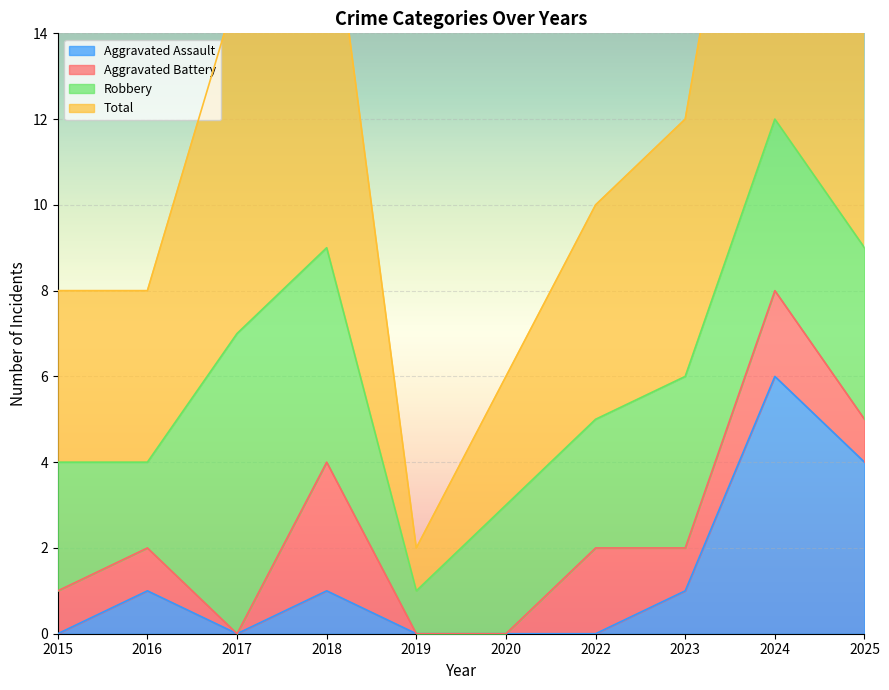

Reading right to left, transcribe all the data shown in this chart.

Aggravated Assault: 4	6	1	0	0	0	1	0	1	0
Total: 18	24	12	10	6	2	18	15	8	8